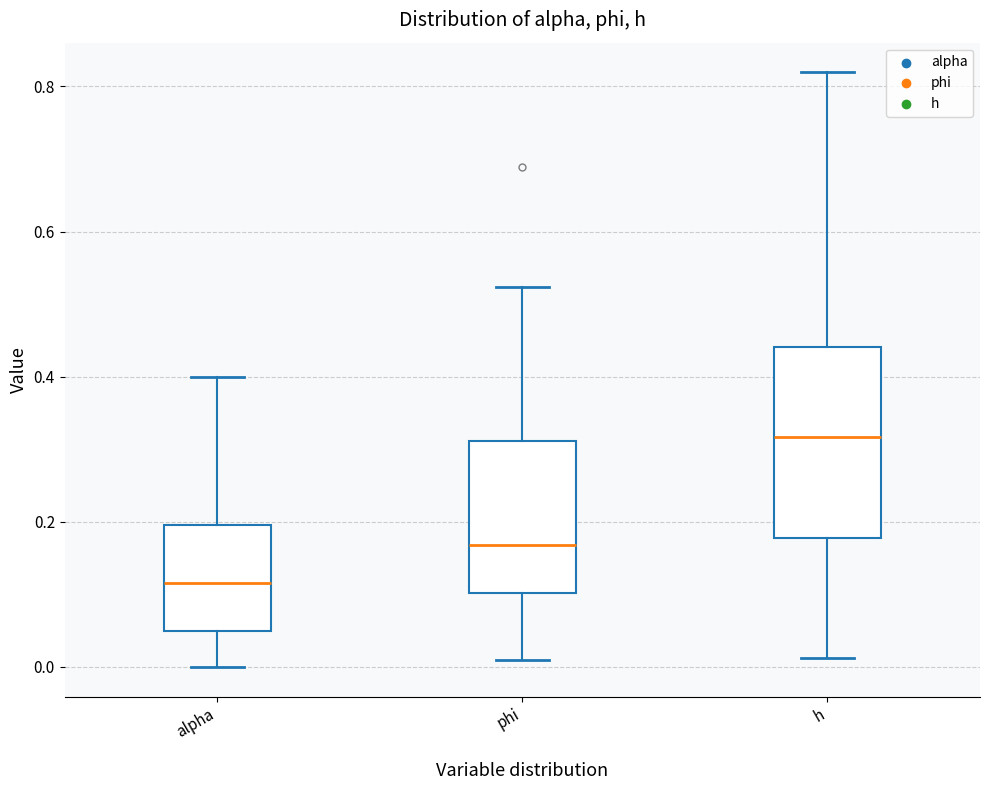

Which box has the lowest median line?

alpha